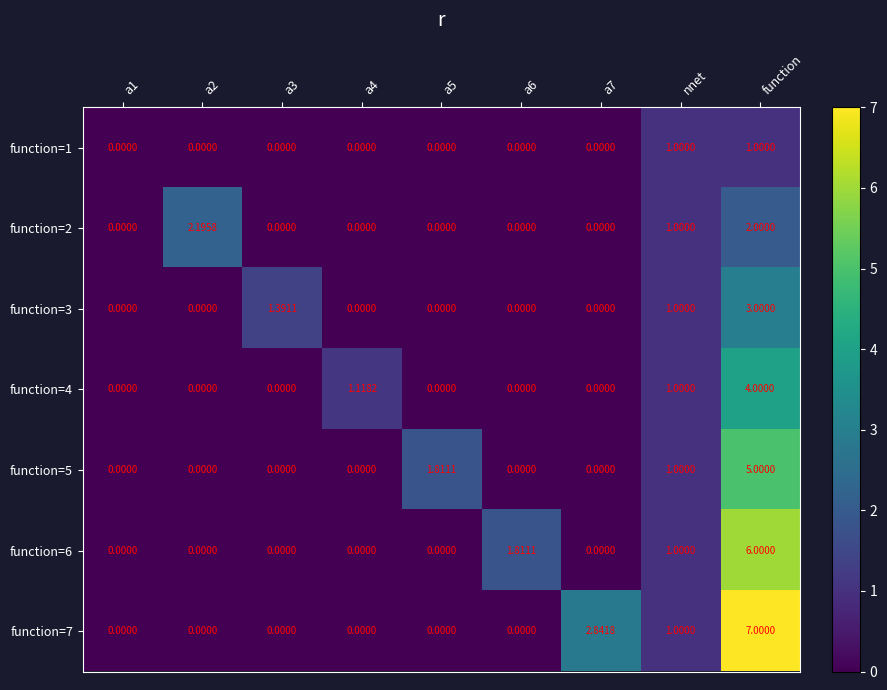

Which category has the highest value in the function=5 series?

function